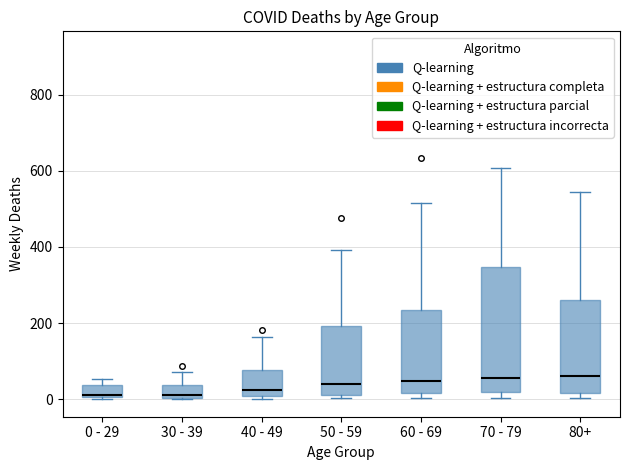

Reading left to right, read every box against the y-axis: the position of its median line, the range the box covers, and the ends of its whiskers. The values are not printed on the chart, so give them approximately, as read against the axis.

0 - 29: median 20, box 0 to 40, whiskers 0 to 60
30 - 39: median 20, box 0 to 40, whiskers 0 to 80
40 - 49: median 20, box 0 to 80, whiskers 0 (just below the box's lower edge) to 160
50 - 59: median 40, box 20 to 200, whiskers 0 to 400
60 - 69: median 40, box 20 to 240, whiskers 0 to 520
70 - 79: median 60, box 20 to 340, whiskers 0 to 600
80+: median 60, box 20 to 260, whiskers 0 to 540